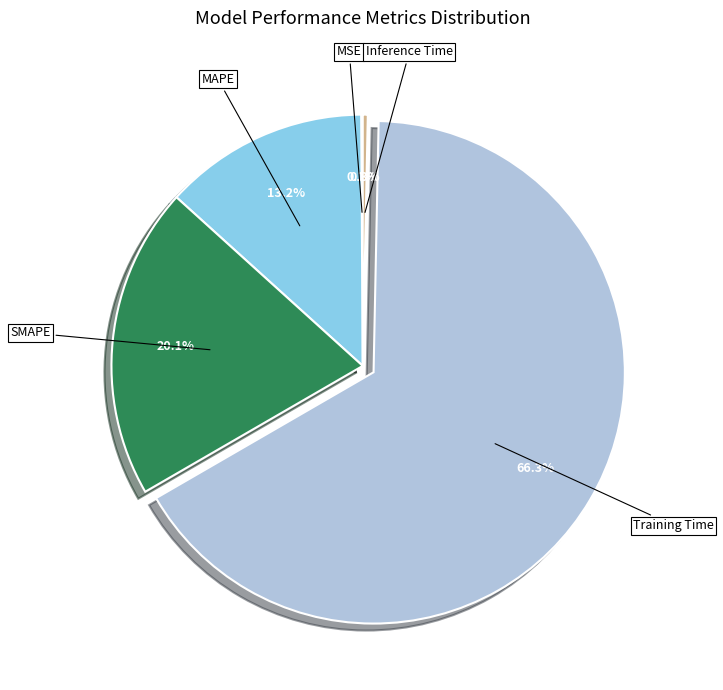

Combined, what portion of the pie is Training Time and SMAPE?

86.4%